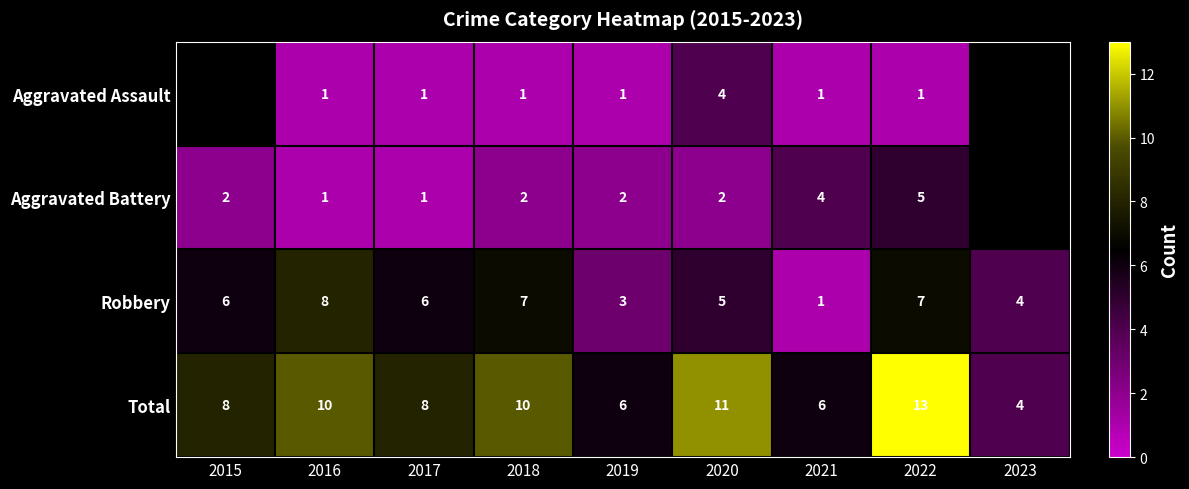

Which label corresponds to the smallest value in the chart?

2016